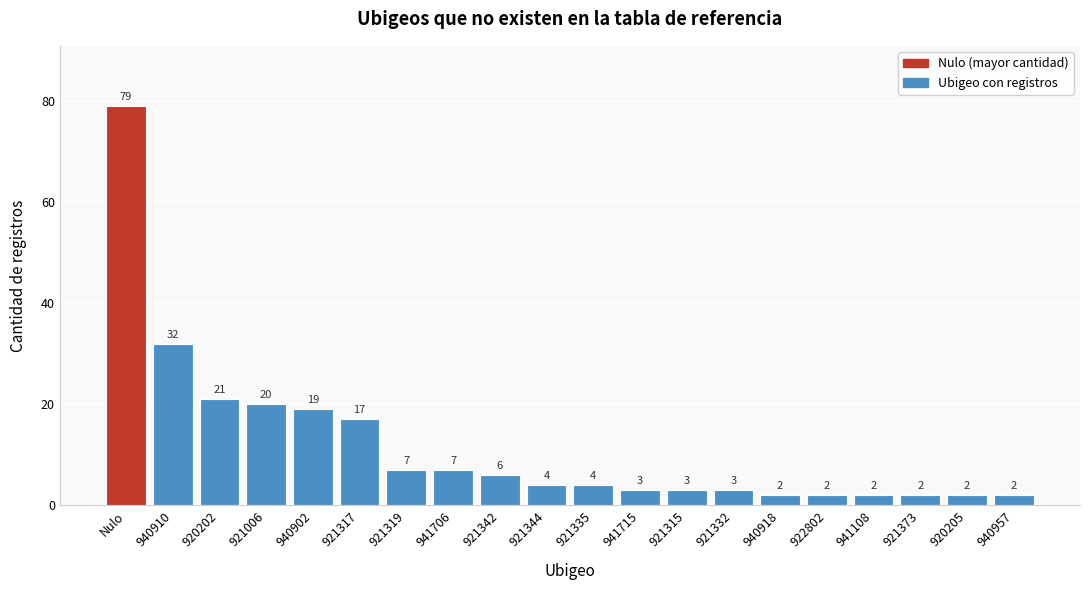

Reading right to left, transcribe all the data shown in this chart.

940957=2	920205=2	921373=2	941108=2	922802=2	940918=2	921332=3	921315=3	941715=3	921335=4	921344=4	921342=6	941706=7	921319=7	921317=17	940902=19	921006=20	920202=21	940910=32	Nulo=79